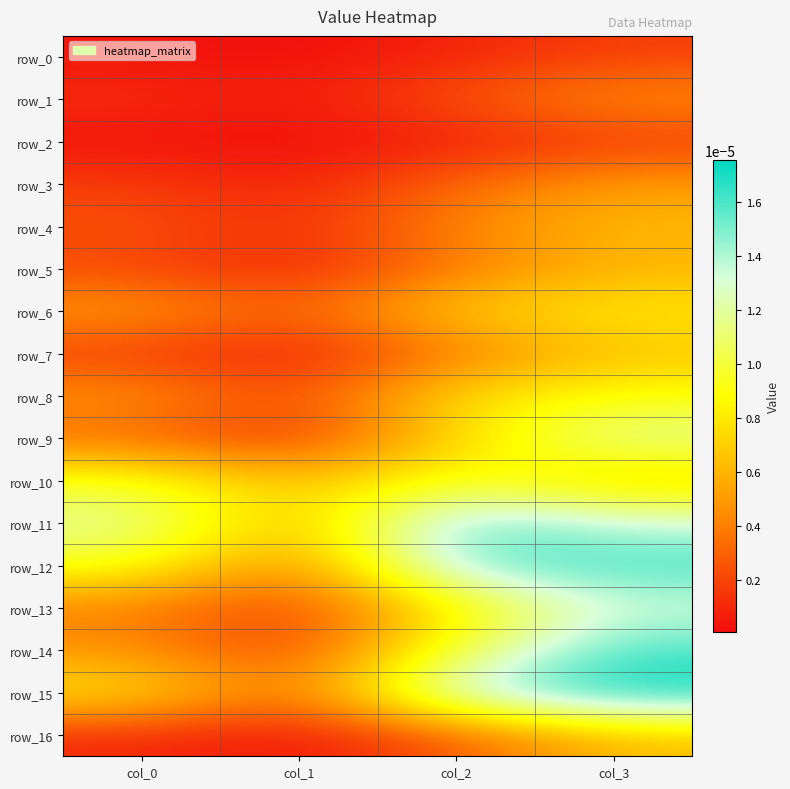

The row_6 series shows 0.0 at col_1. True or false?

True